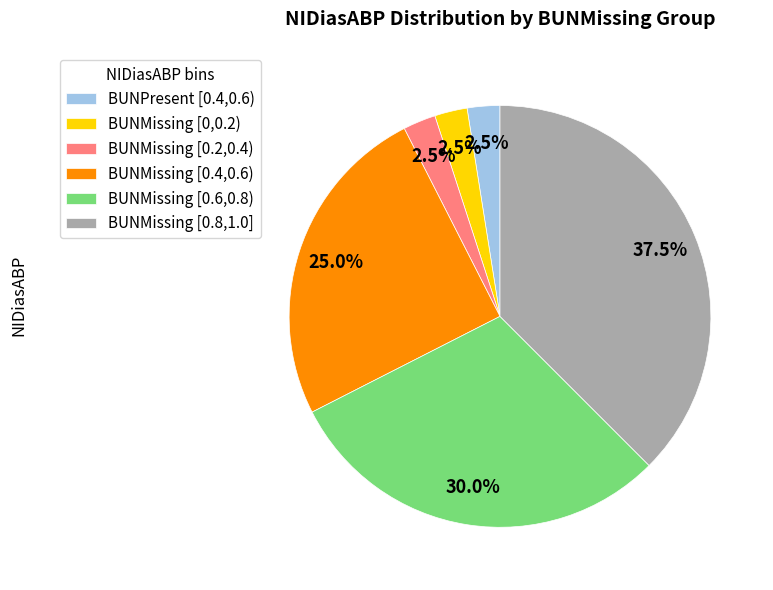

How many slices are in this pie chart?

6